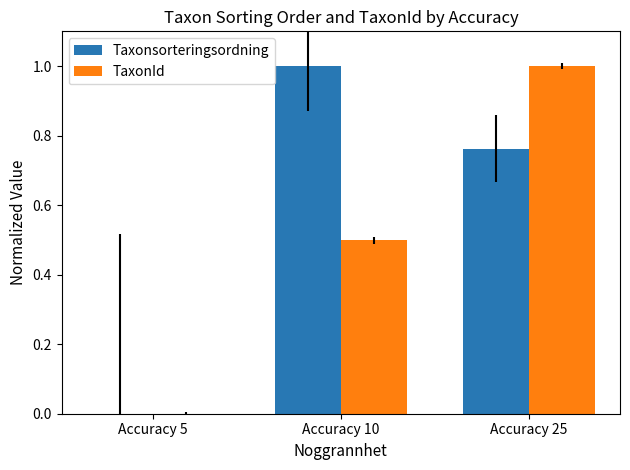

Are the bars grouped side by side (vs. stacked)?

Yes